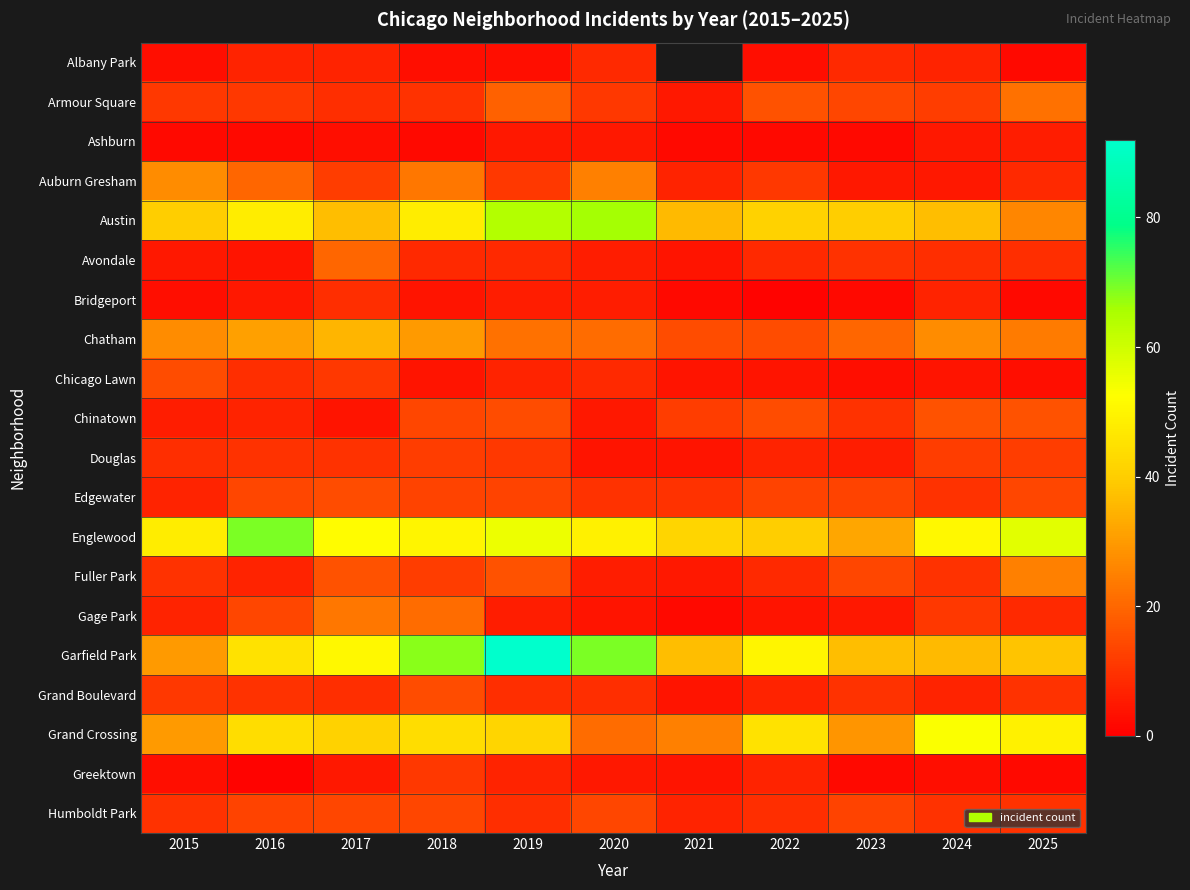

Which series has the largest range (max minus min)?

Garfield Park